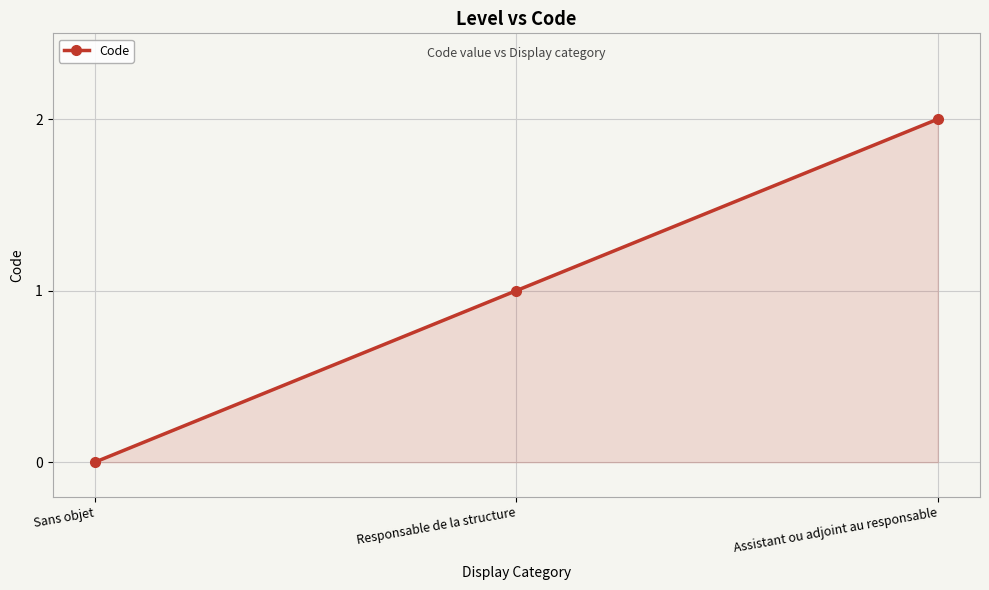

What is the value of the 2nd point from the left?

1